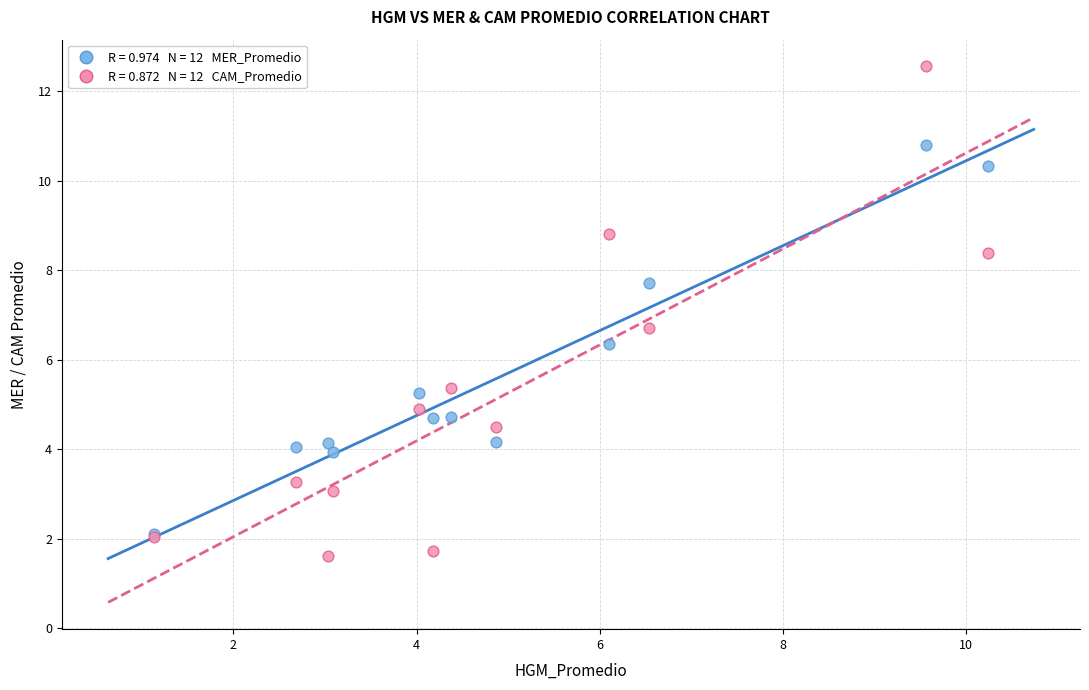

Across all series, what Y value is closest to 7?

6.7